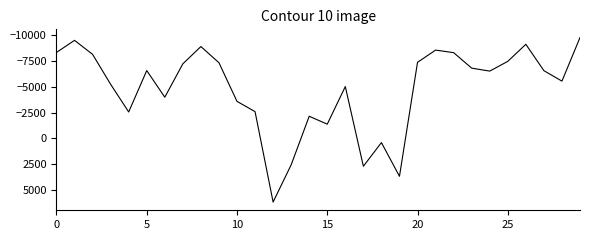

What is the greatest value displayed?

6200